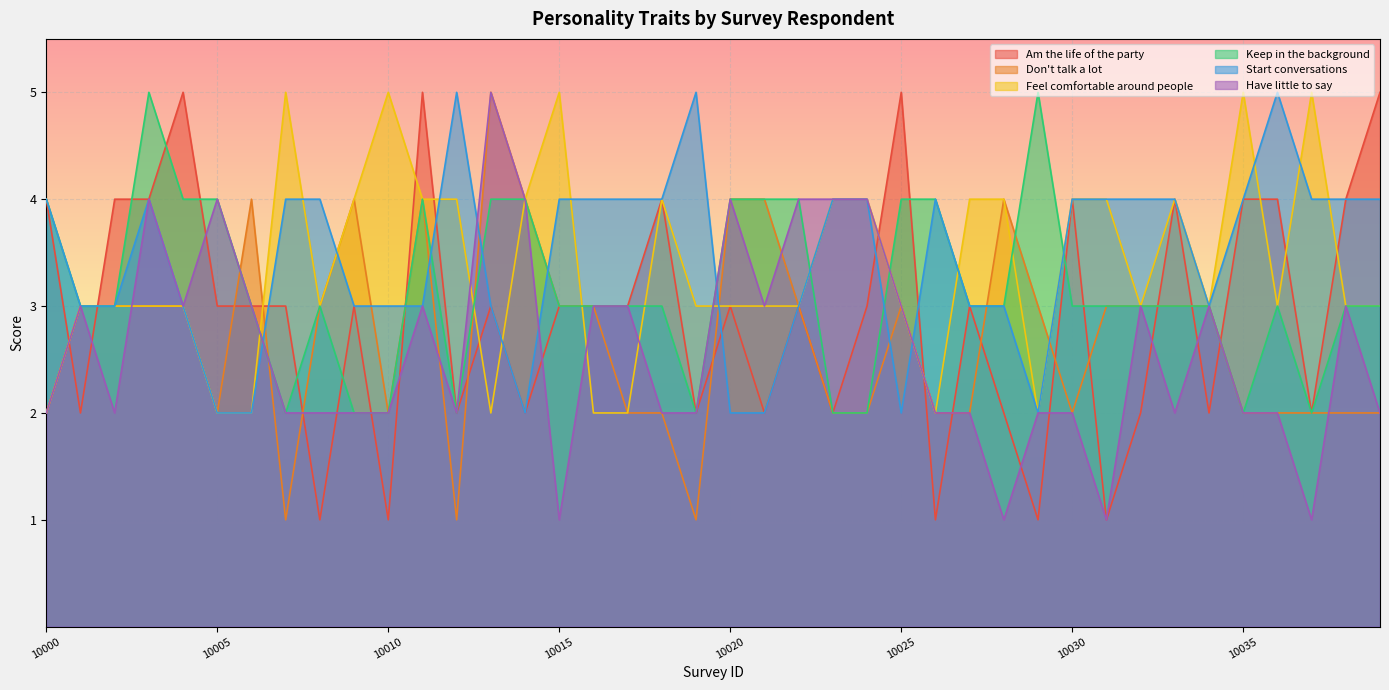

True or false: Don't talk a lot has a value of 4 at 10015.

False